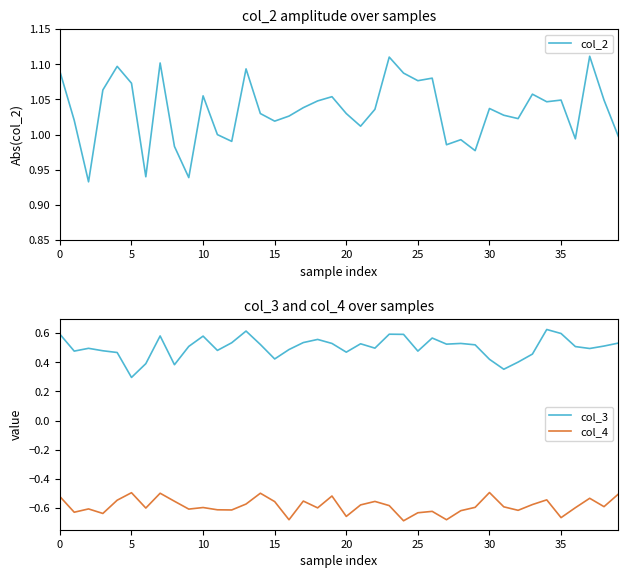

True or false: col_3 and col_2 cross at least once.

False